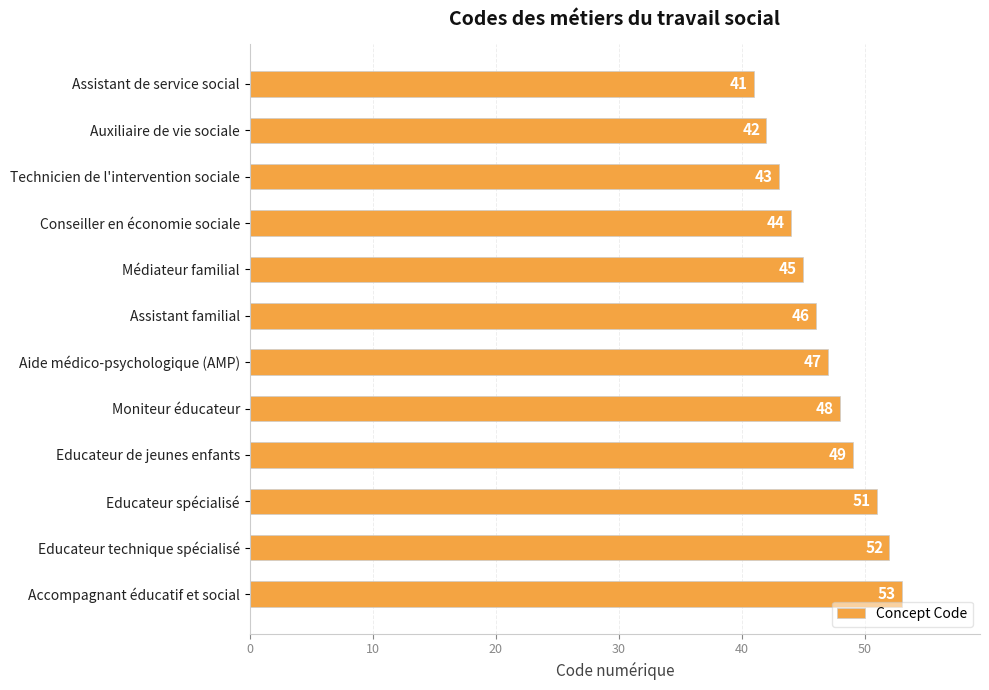

What is the average value?

47